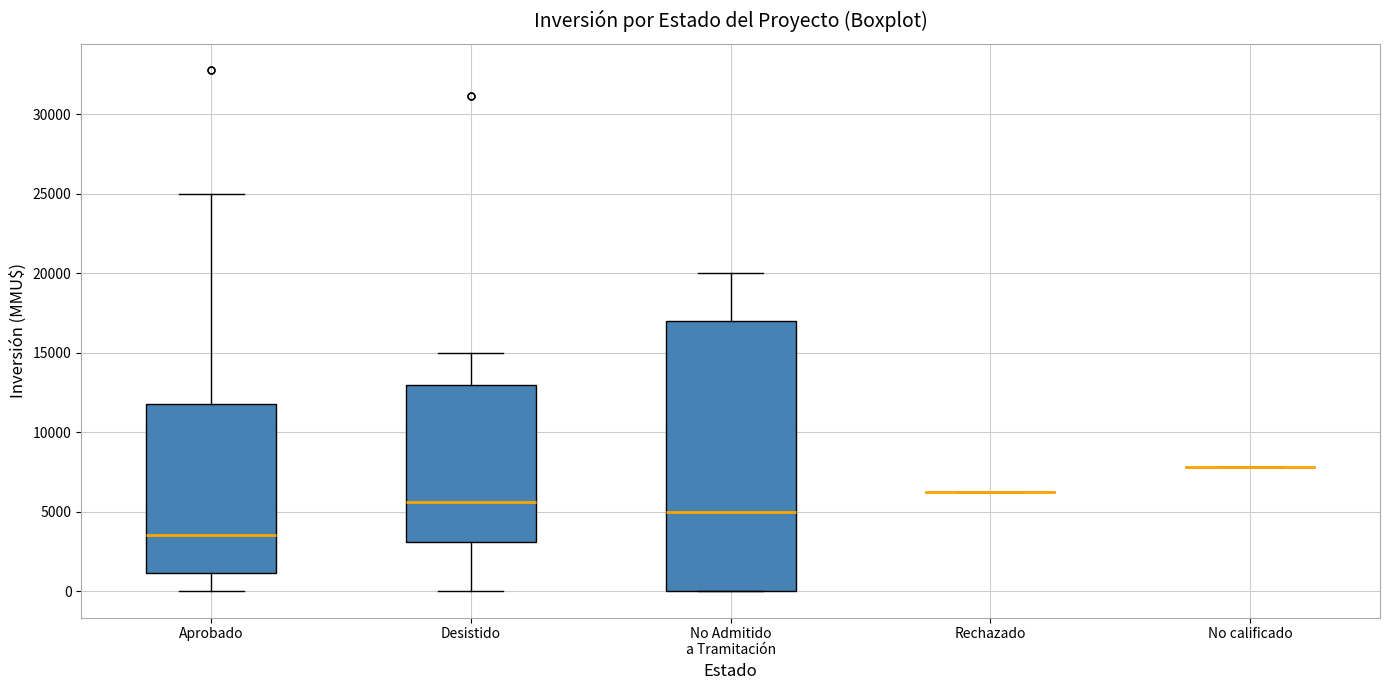

Reading left to right, read every box against the y-axis: the position of its median line, the range the box covers, and the ends of its whiskers. The values are not printed on the chart, so give them approximately, as read against the axis.

Aprobado: median 3500, box 1000 to 12000, whiskers 0 to 25000
Desistido: median 5500, box 3000 to 13000, whiskers 0 to 15000
No Admitido a Tramitación: median 5000, box 0 to 17000, whiskers 0 to 20000
Rechazado: box collapsed to a line at 6000, whiskers 6000 to 6000
No calificado: box collapsed to a line at 8000, whiskers 8000 to 8000